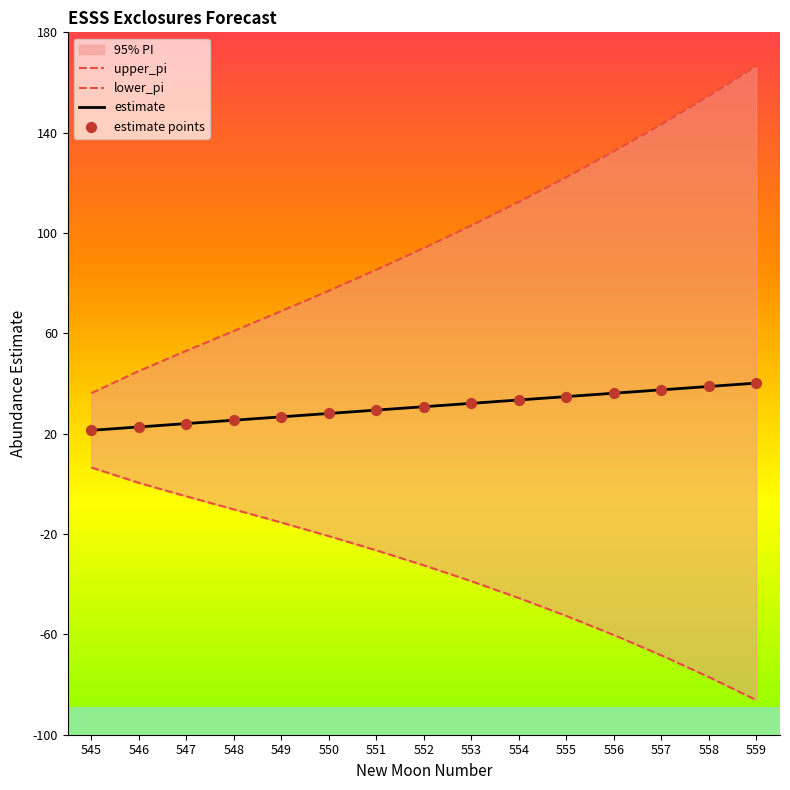

Which series has the largest Y range (max minus min)?

upper_pi